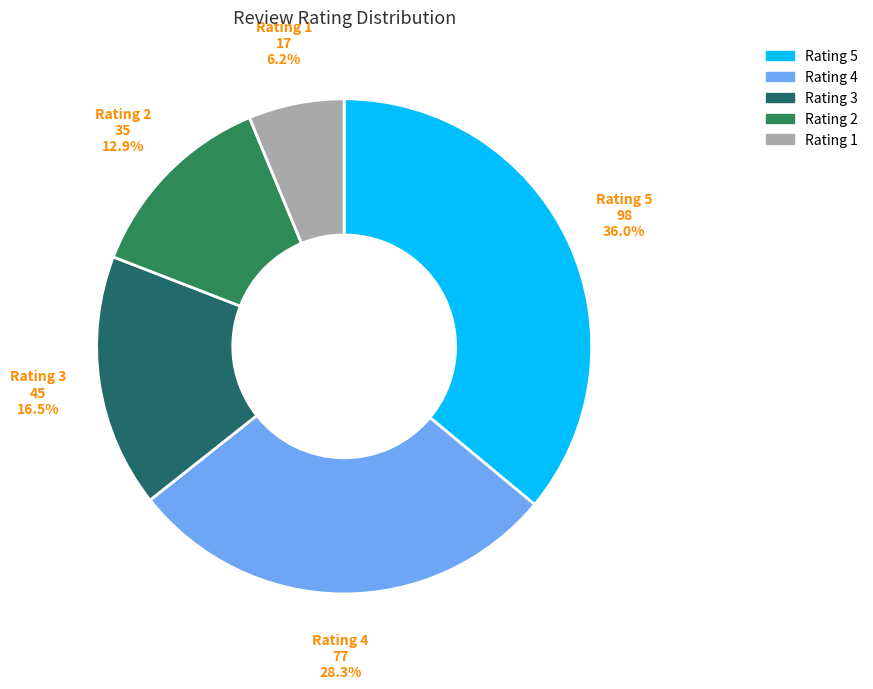

How many slices are in this pie chart?

5